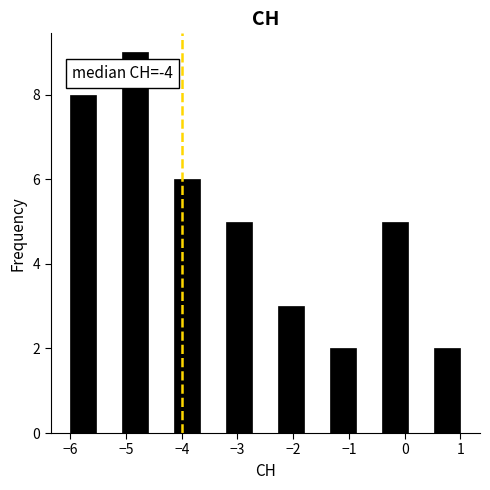

Over which range of the x-axis is the bar tallest?

-5.1 to -4.6